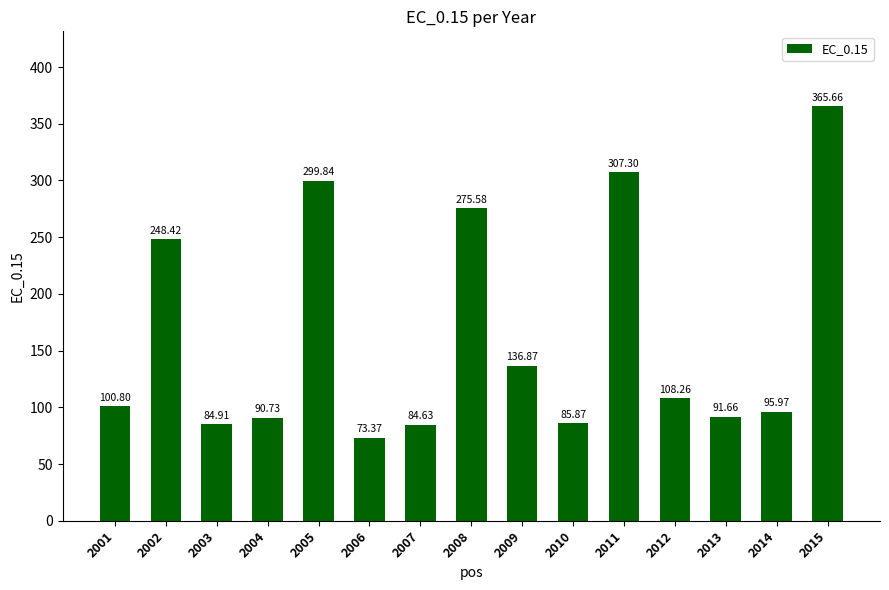

Does the chart contain any negative values?

No